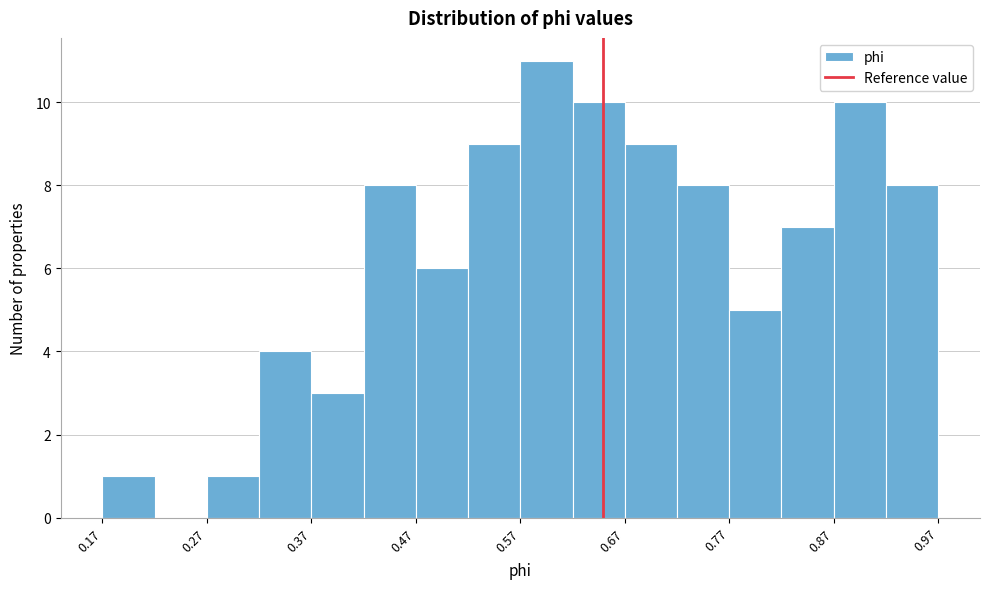

Reading left to right, transcribe this chart: for each bar, give the range it covers on the x-axis and its height. Neither the bar edges nor the heights are printed on the chart, so give them approximately, as read against the axes.

0.17 to 0.22: 1
0.22 to 0.27: 0
0.27 to 0.32: 1
0.32 to 0.37: 4
0.37 to 0.42: 3
0.42 to 0.47: 8
0.47 to 0.52: 6
0.52 to 0.57: 9
0.57 to 0.62: 11
0.62 to 0.67: 10
0.67 to 0.72: 9
0.72 to 0.77: 8
0.77 to 0.82: 5
0.82 to 0.87: 7
0.87 to 0.92: 10
0.92 to 0.97: 8